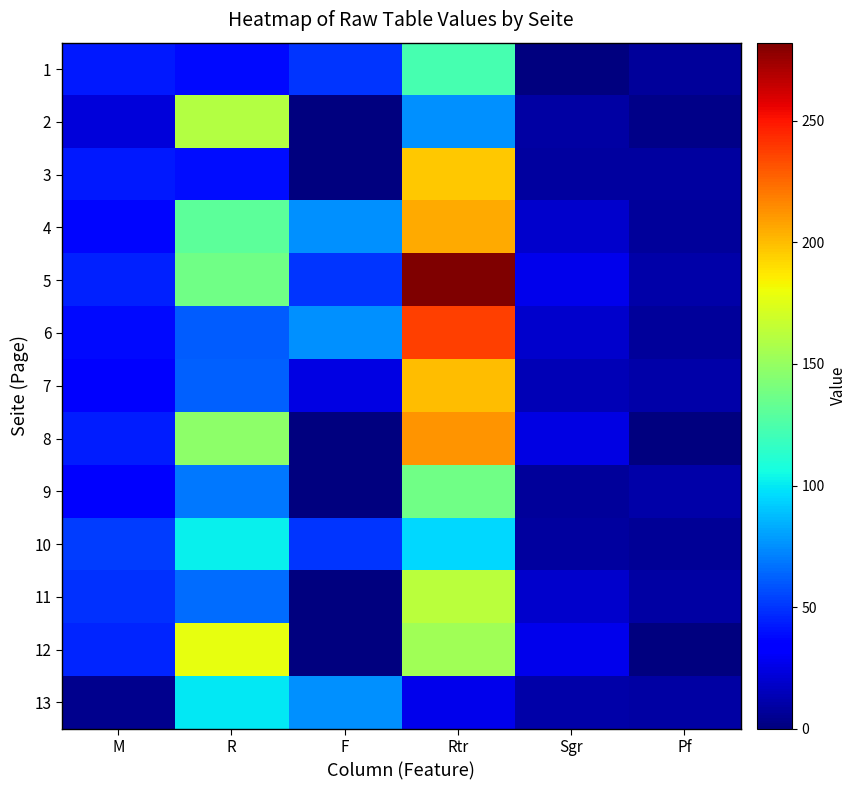

Where is 4 nearest to the value 106?

R